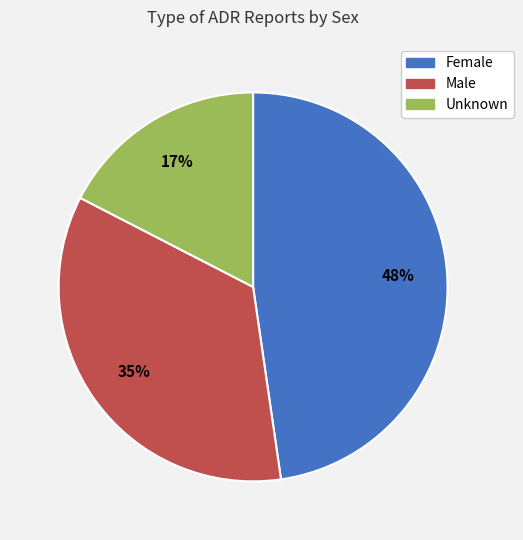

To the nearest percent, what percentage of the pie is Male?

35%